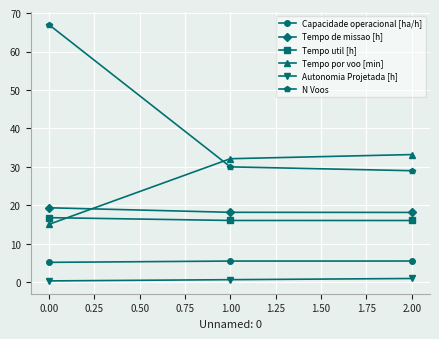

Which series has the largest total across all categories?

N Voos